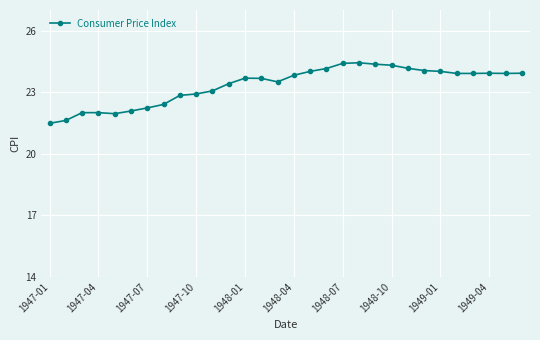

Count the number of categories in the chart.

30